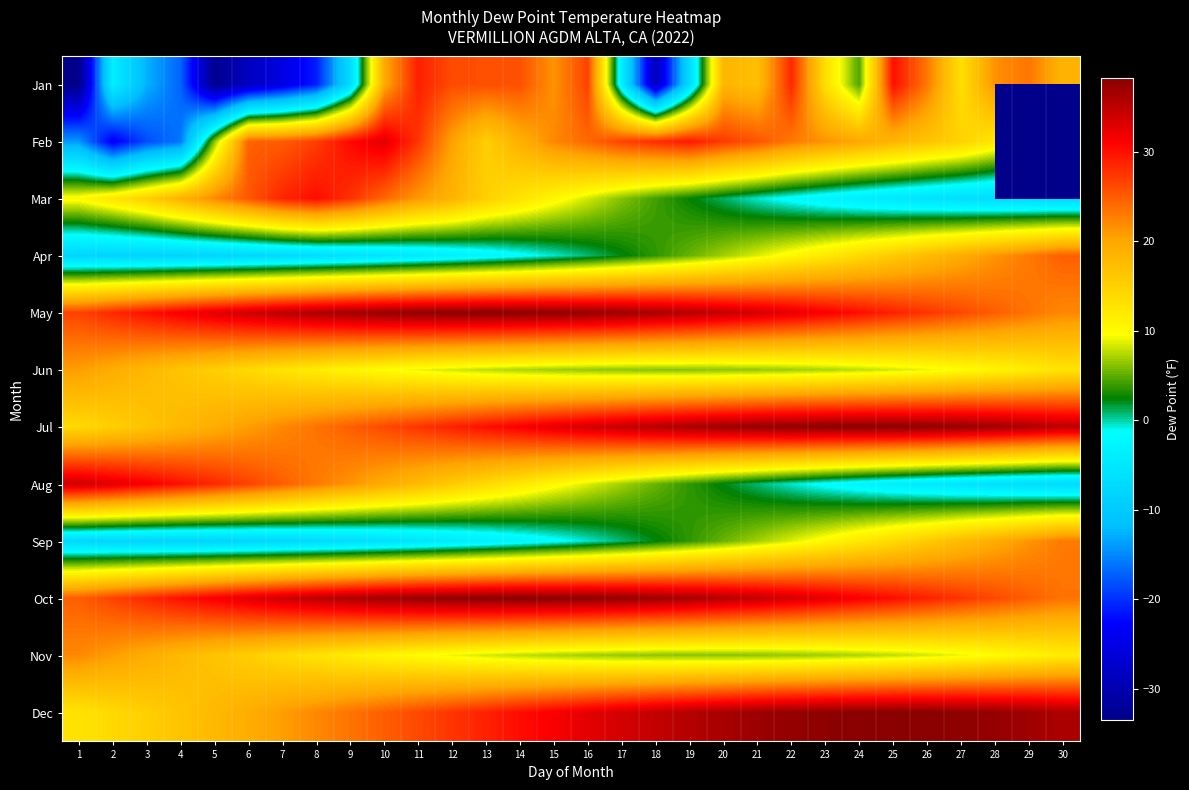

At which category is the sum across all series the highest?

11